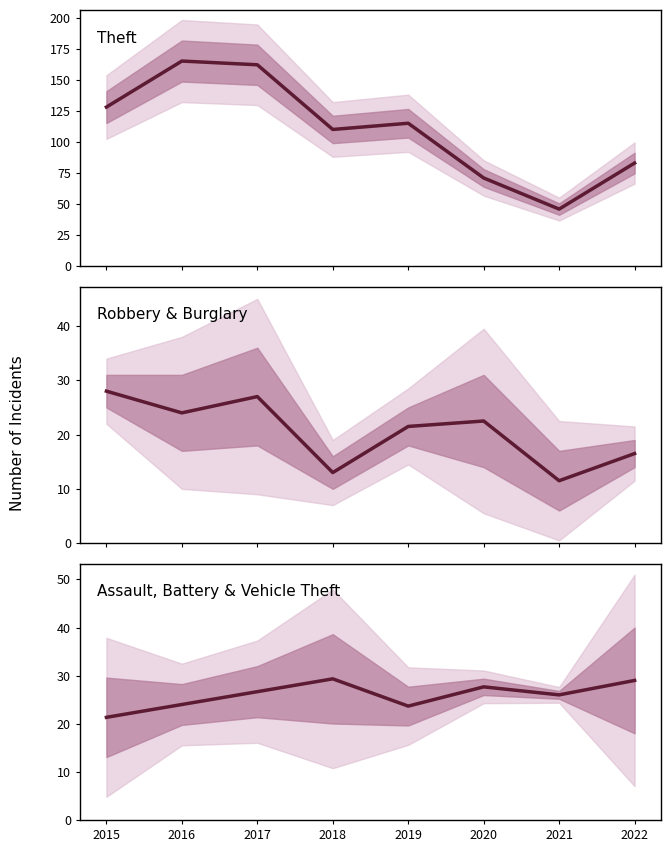

How many intersections are there between Assault, Battery & Vehicle Theft and Robbery & Burglary?

1